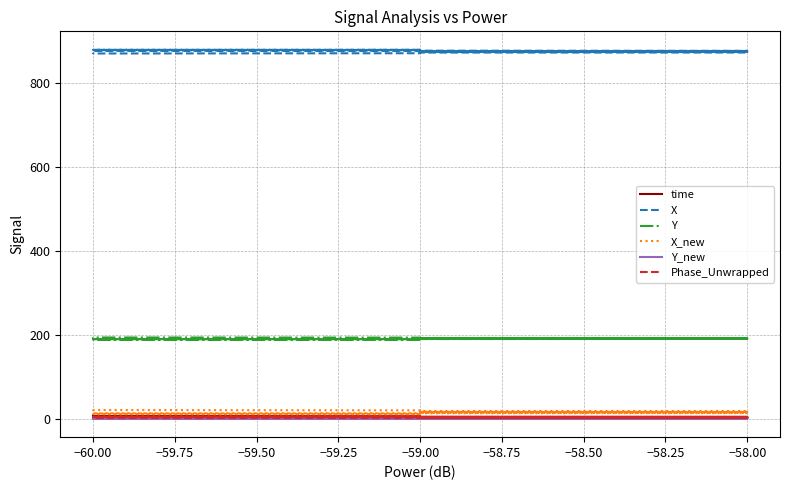

Does the chart display data point markers on the line(s)?

No